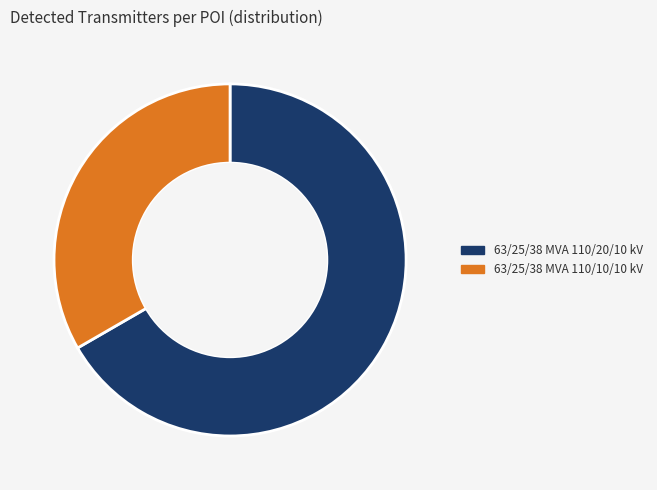

Combined, do 63/25/38 MVA 110/20/10 kV and 63/25/38 MVA 110/10/10 kV account for over 50%?

Yes